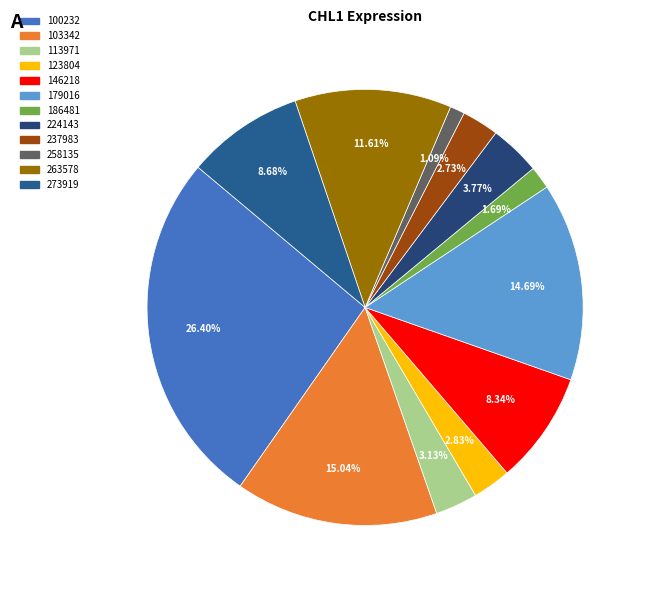

True or false: 100232 accounts for 26% of the total.

True